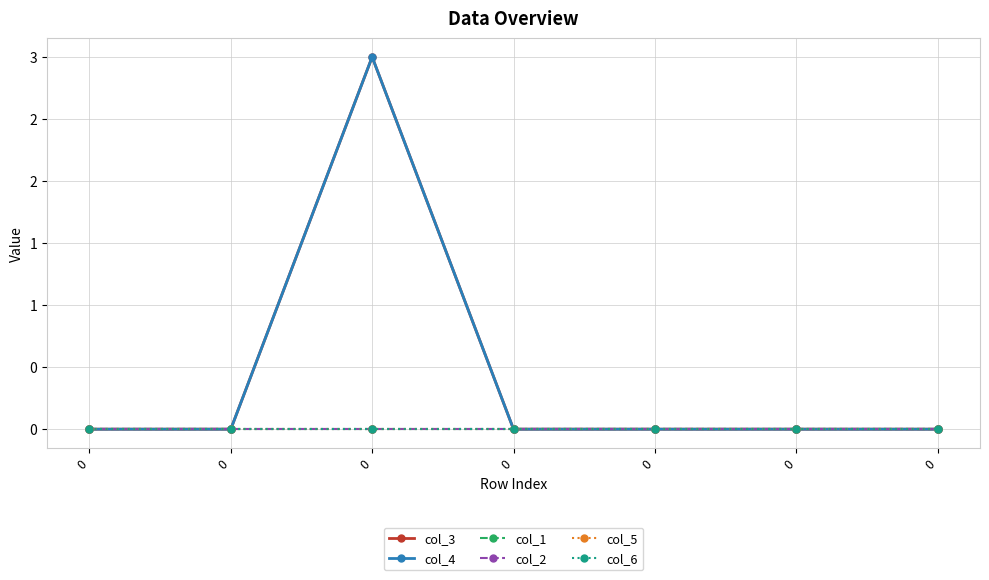

Reading left to right, what are all the values shown in this chart?

col_3: 0=0	0=0	0=3	0=0	0=0	0=0	0=0
col_4: 0=0	0=0	0=3	0=0	0=0	0=0	0=0
col_1: 0=0	0=0	0=0	0=0	0=0	0=0	0=0
col_2: 0=0	0=0	0=0	0=0	0=0	0=0	0=0
col_5: 0=0	0=0	0=0	0=0	0=0	0=0	0=0
col_6: 0=0	0=0	0=0	0=0	0=0	0=0	0=0